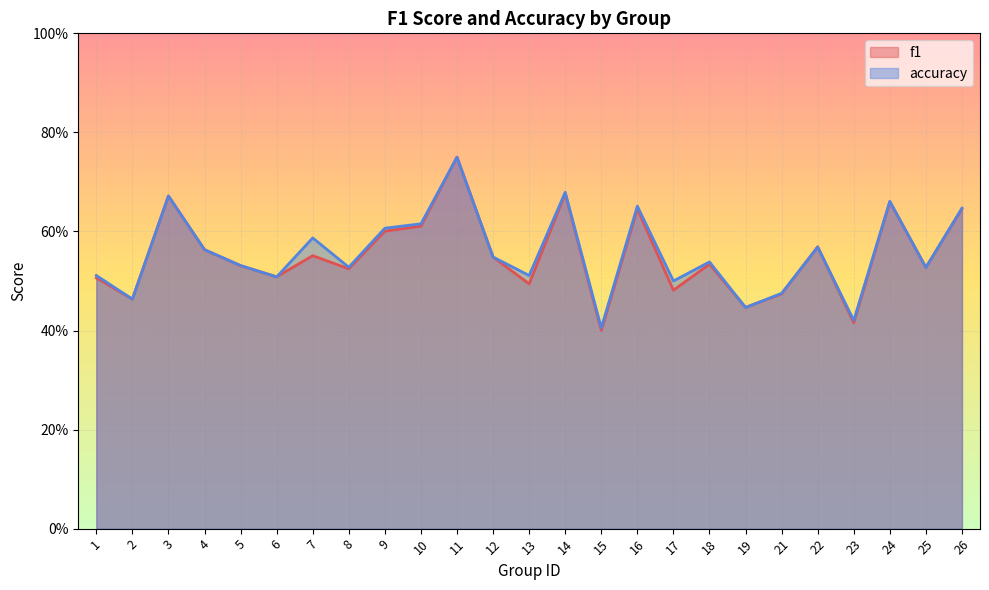

Between 7 and 14, which series saw the biggest shift?

f1